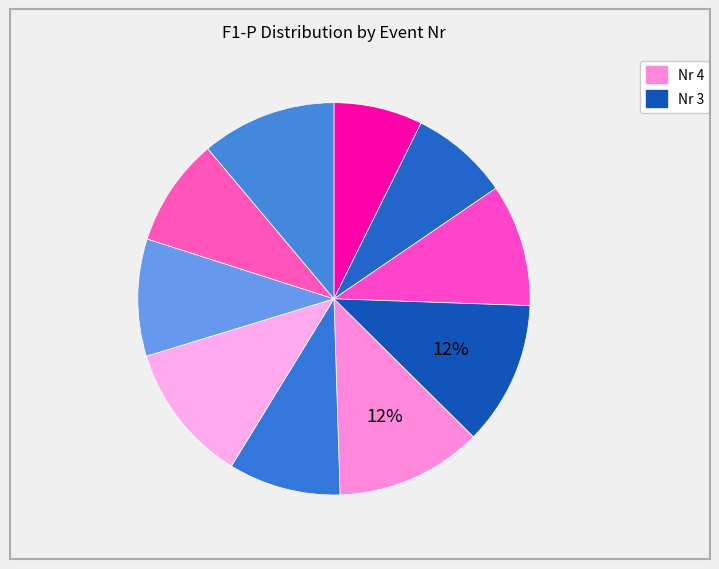

Count the number of slices in the pie.

10